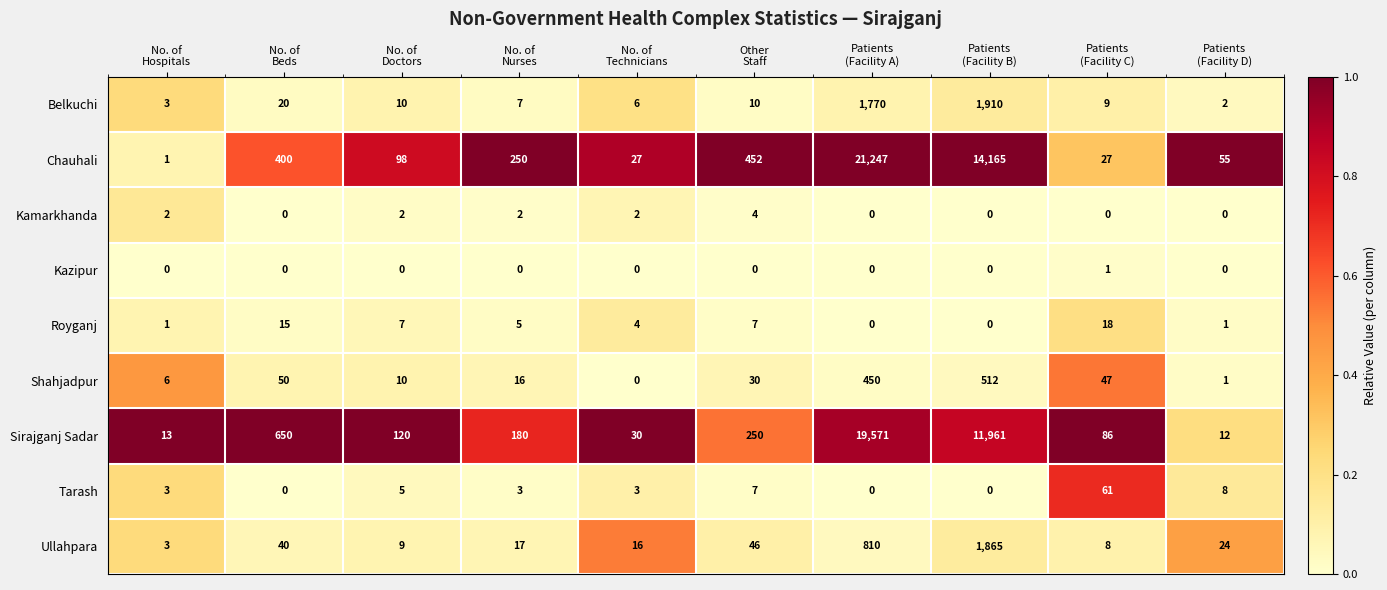

What is the spread (max minus min) of values at No. of
Hospitals?

13